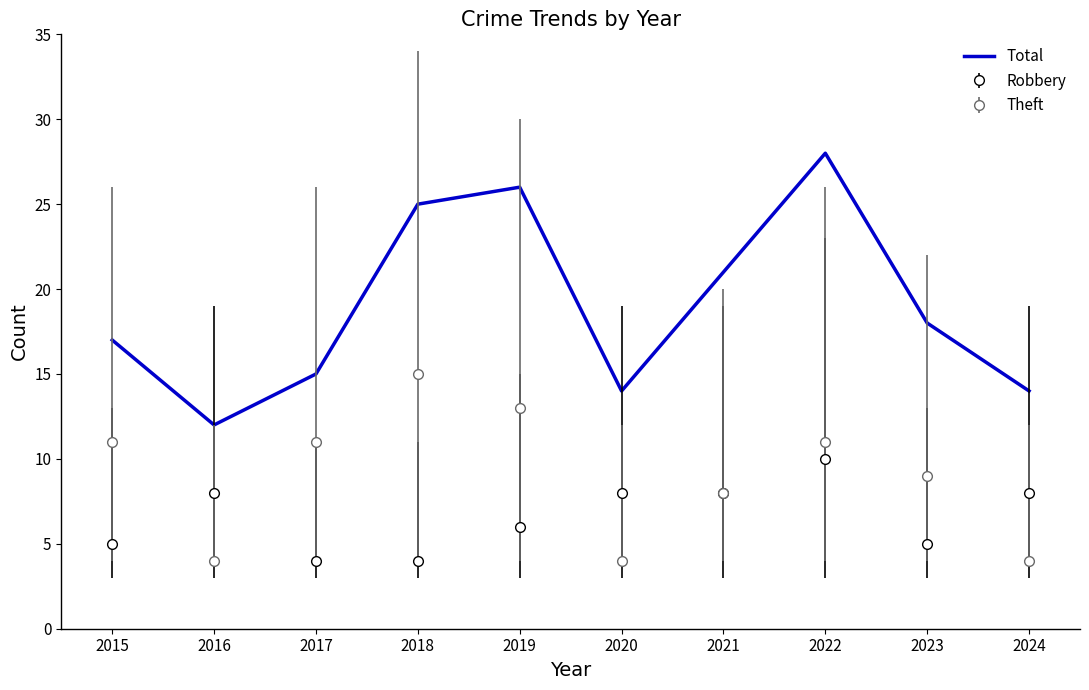

Which label corresponds to the largest value in the chart?

2022